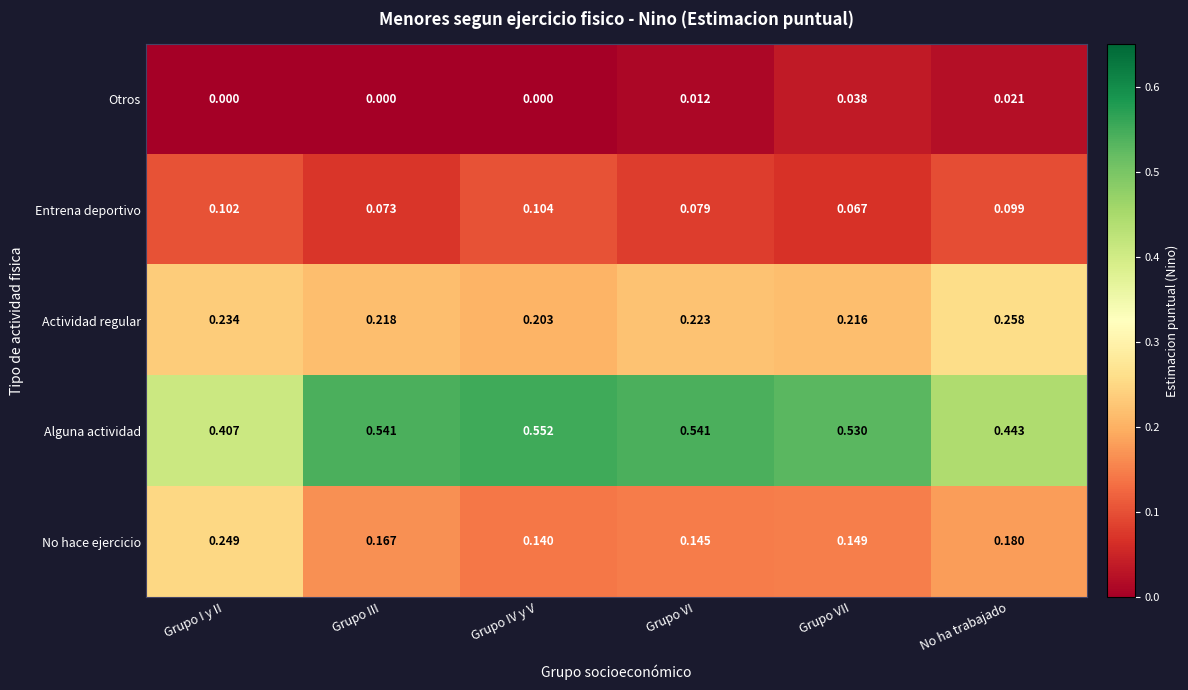

List the series in order of their peak value, highest first.

Alguna actividad, Actividad regular, No hace ejercicio, Entrena deportivo, Otros